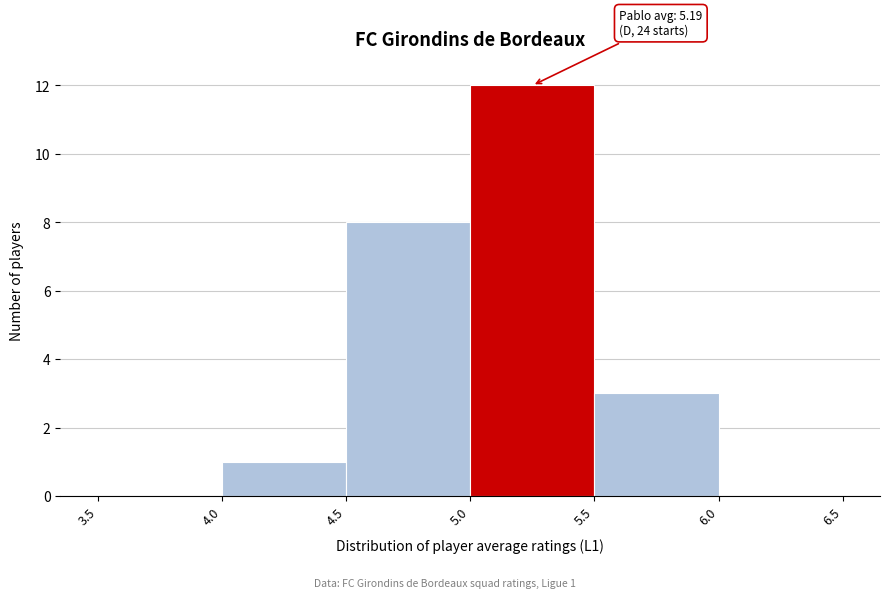

Over which range of the x-axis is the bar tallest?

5.0 to 5.5